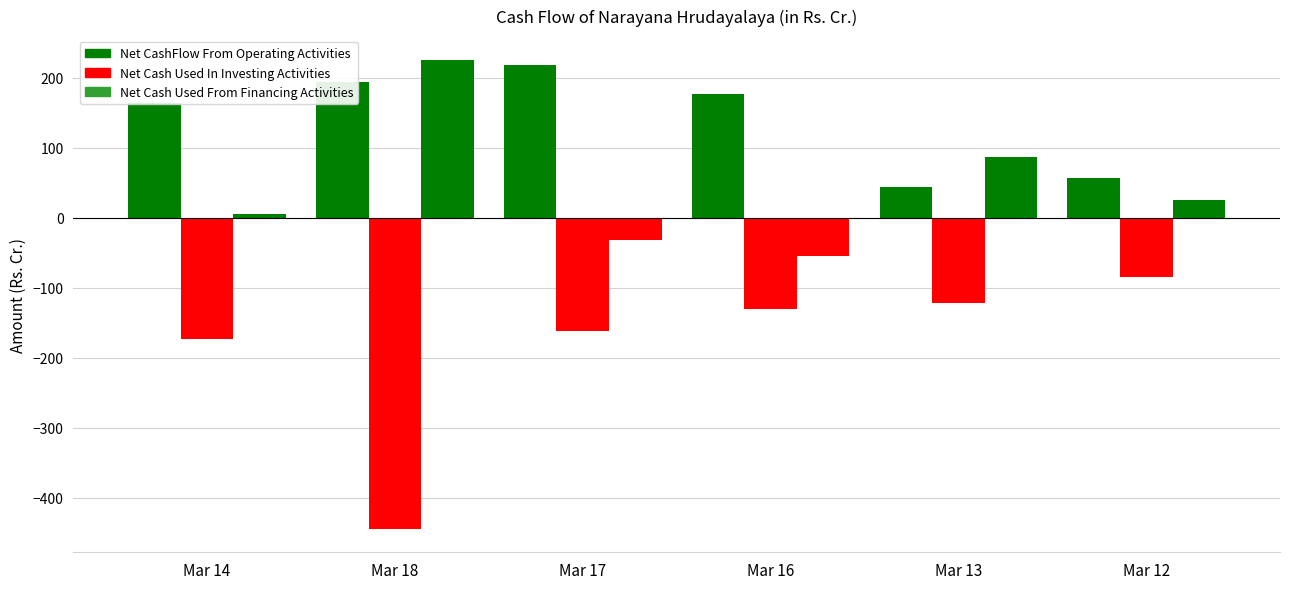

How many bars are there in total?

18